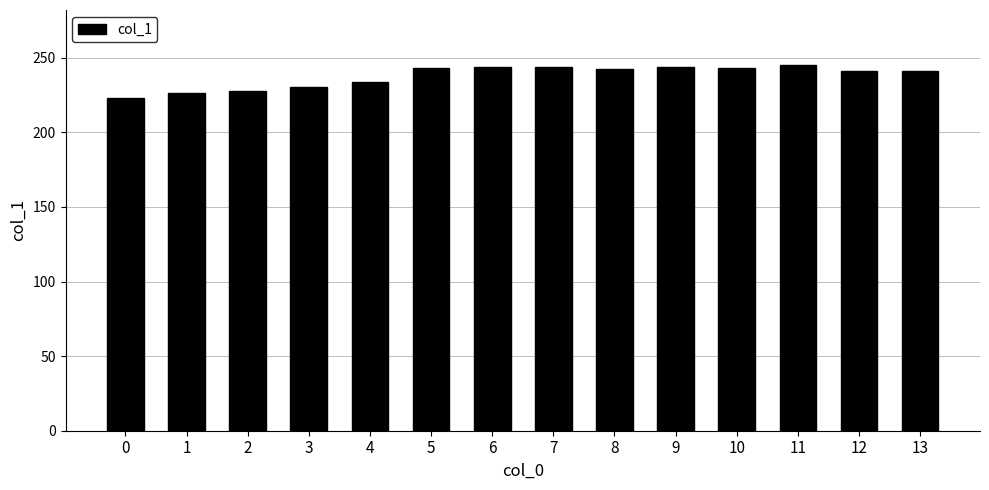

What is the difference between the values at 4 and 5?

9.0